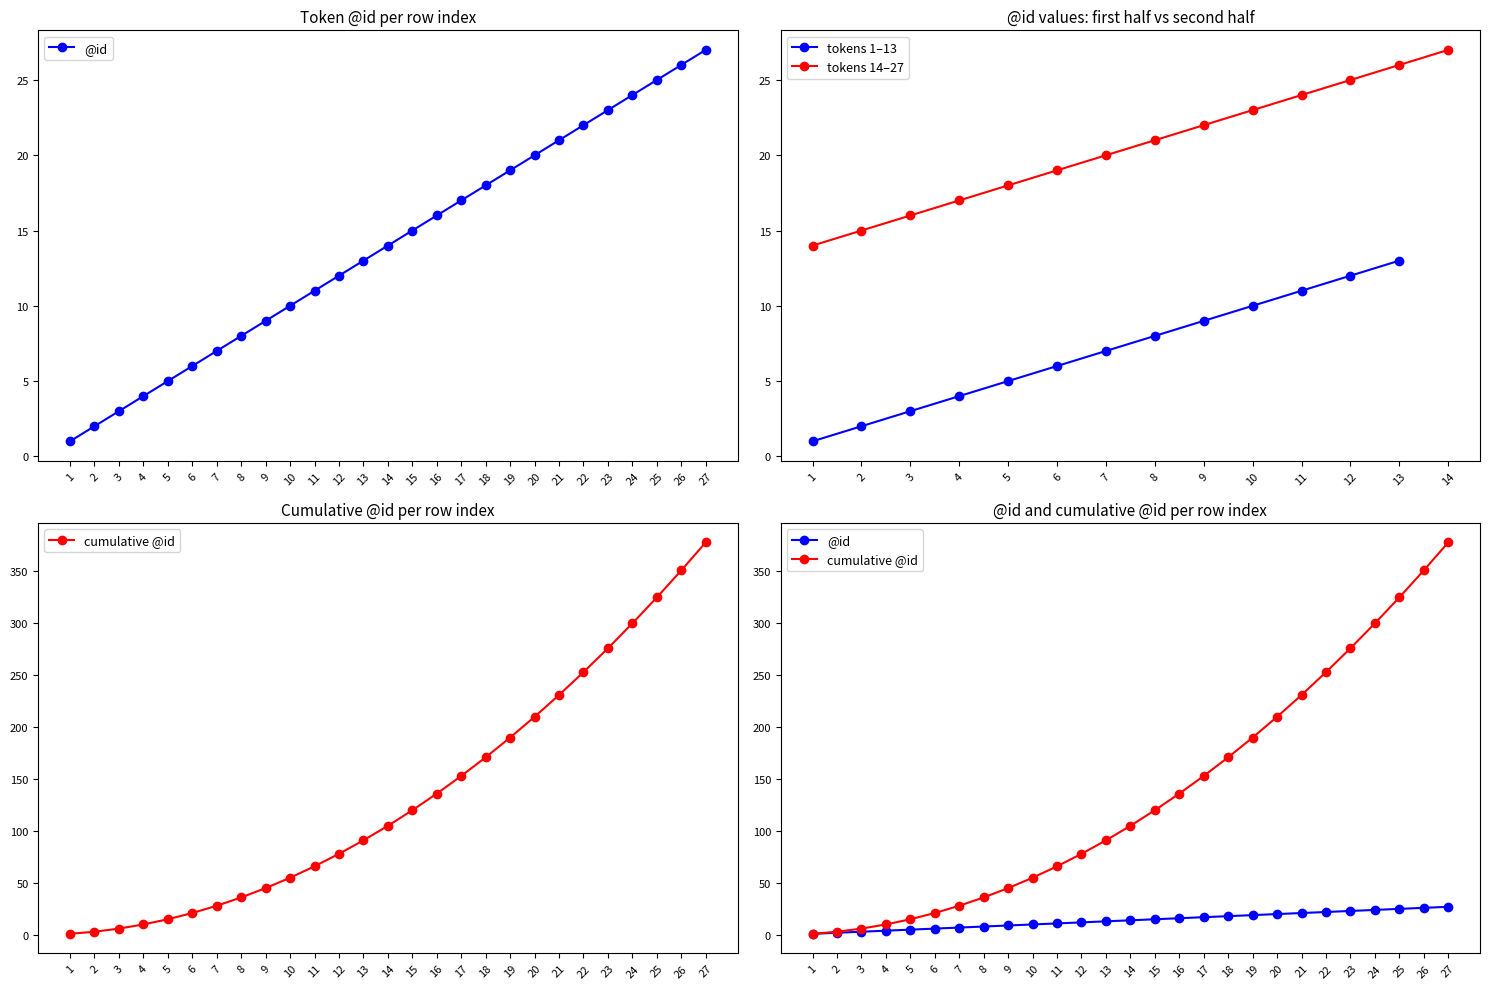

What is the lowest value of the @id series?

1